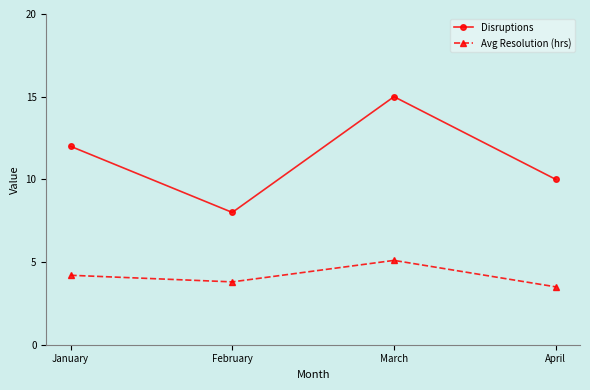

Reading right to left, transcribe all the data shown in this chart.

Disruptions: 10.0	15.0	8.0	12.0
Avg Resolution (hrs): 3.5	5.1	3.8	4.2